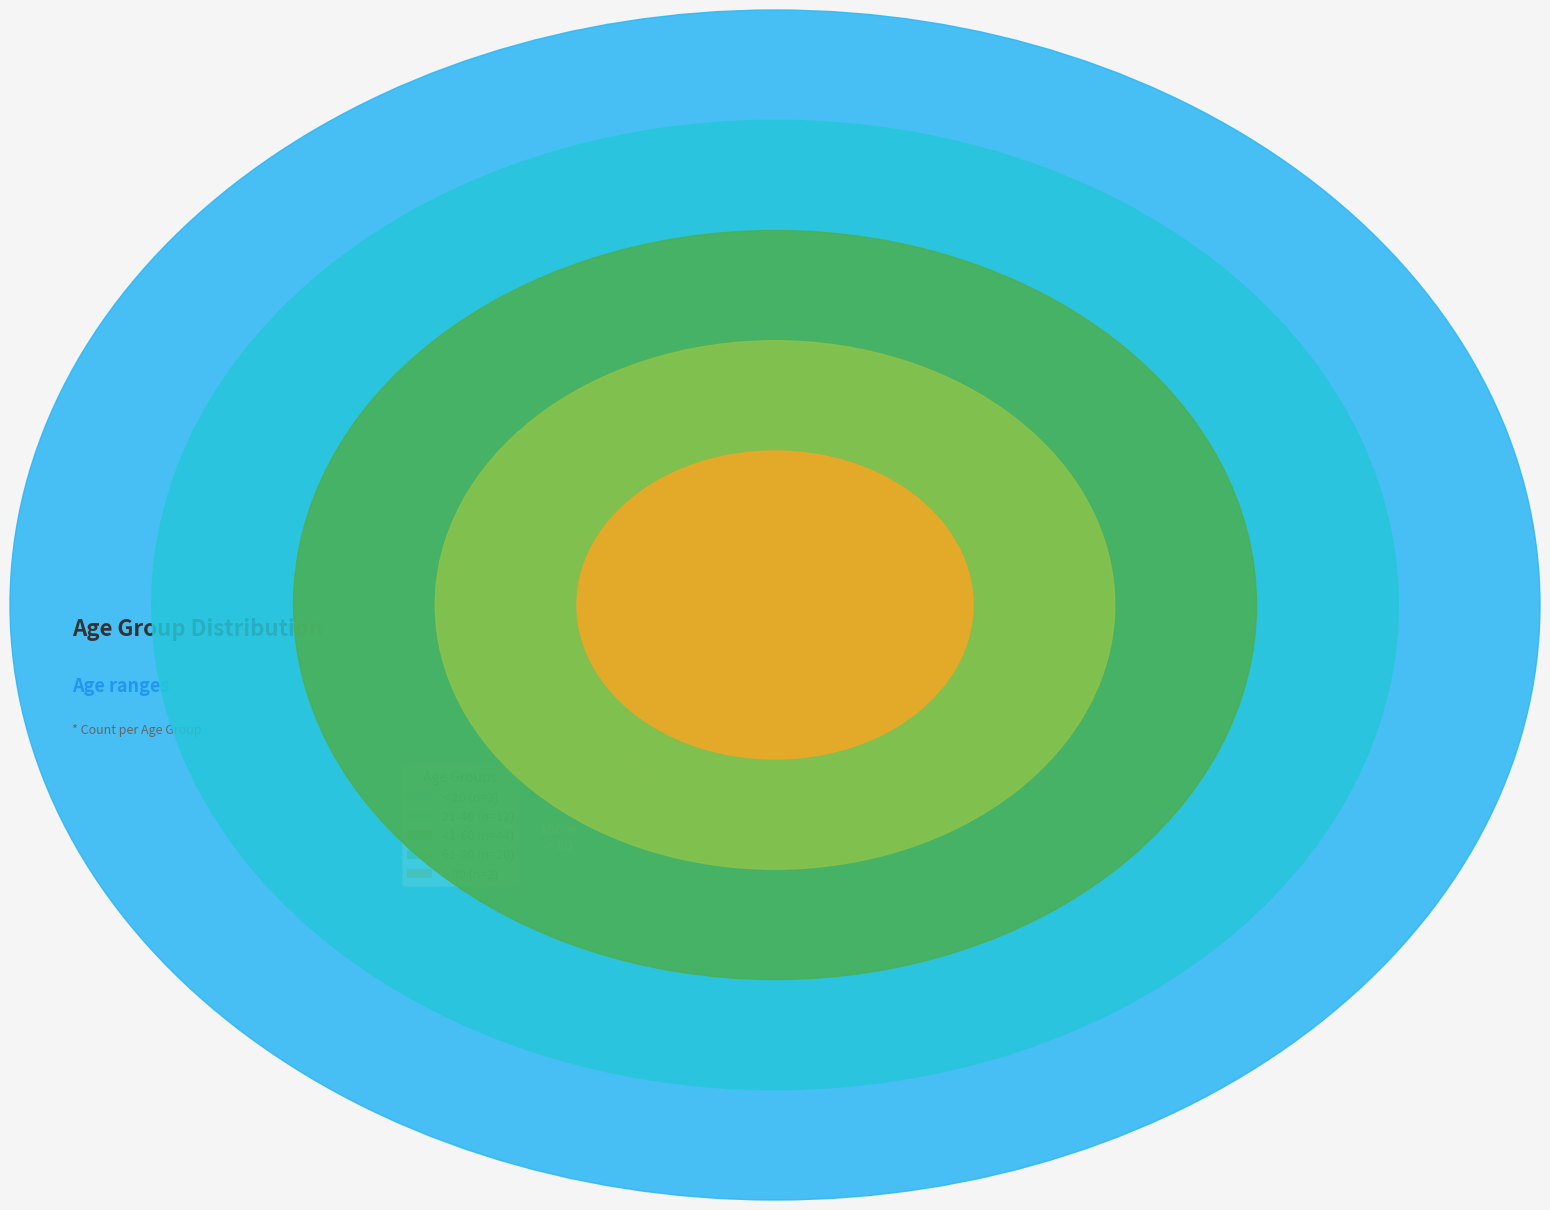

To the nearest percent, what portion does 21-40 represent?

15%